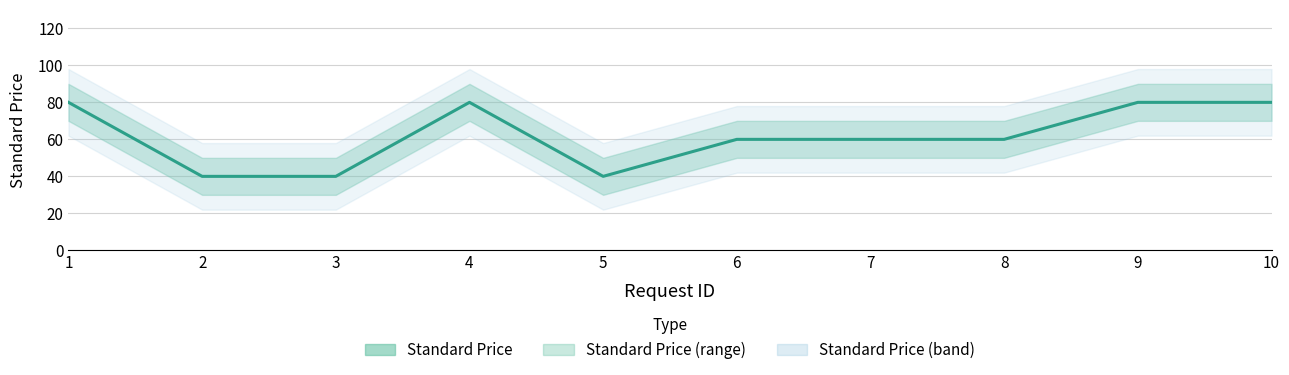

Reading right to left, extract all data points from this chart.

10=80	9=80	8=60	7=60	6=60	5=40	4=80	3=40	2=40	1=80